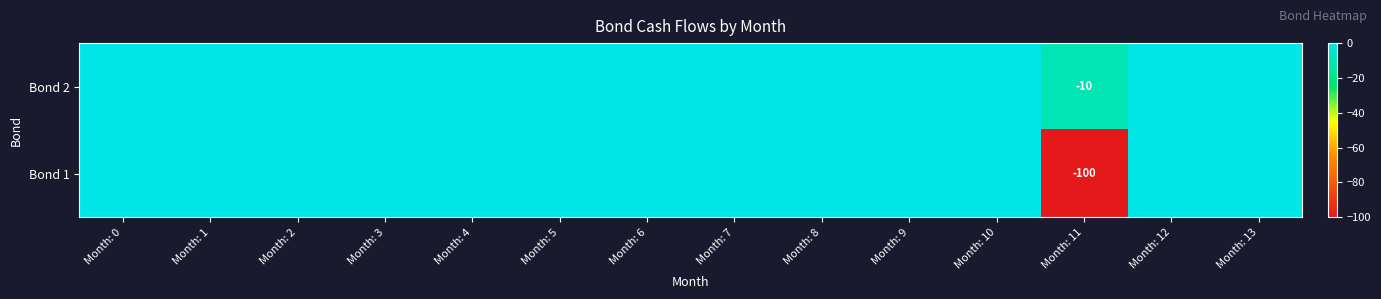

The Bond 2 series shows -4 at Month: 11. True or false?

False